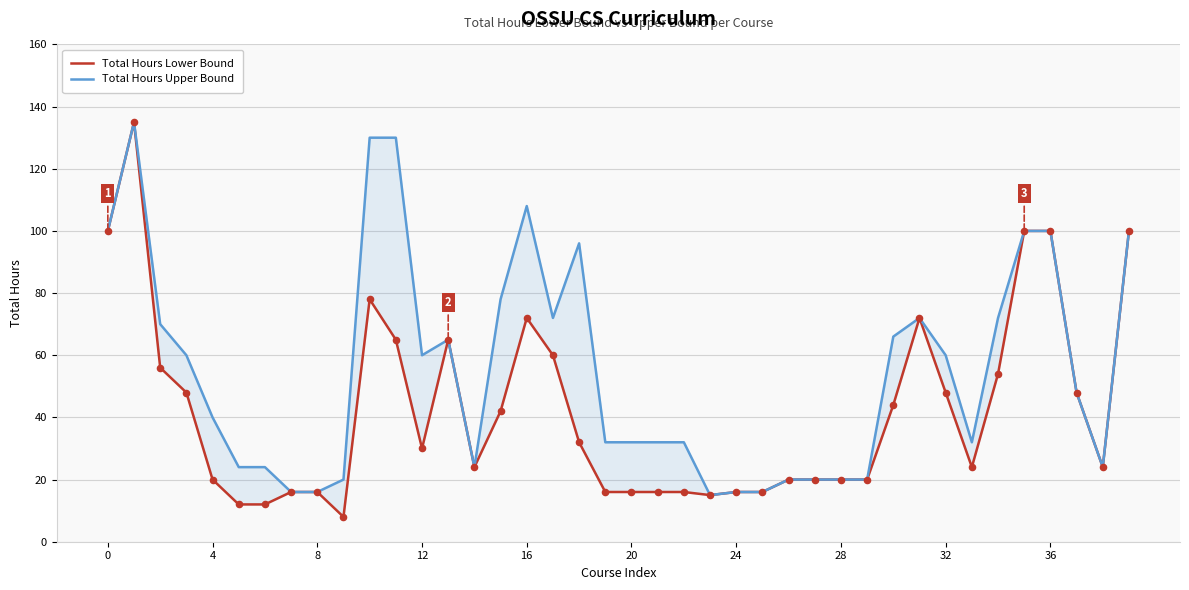

What is the total value across all series at 21?

48